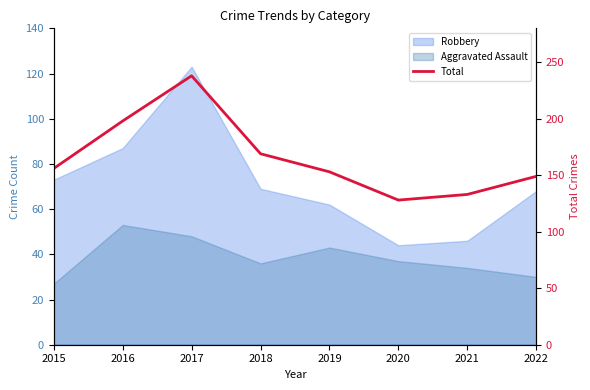

What is the difference between the second highest and second lowest values?

65